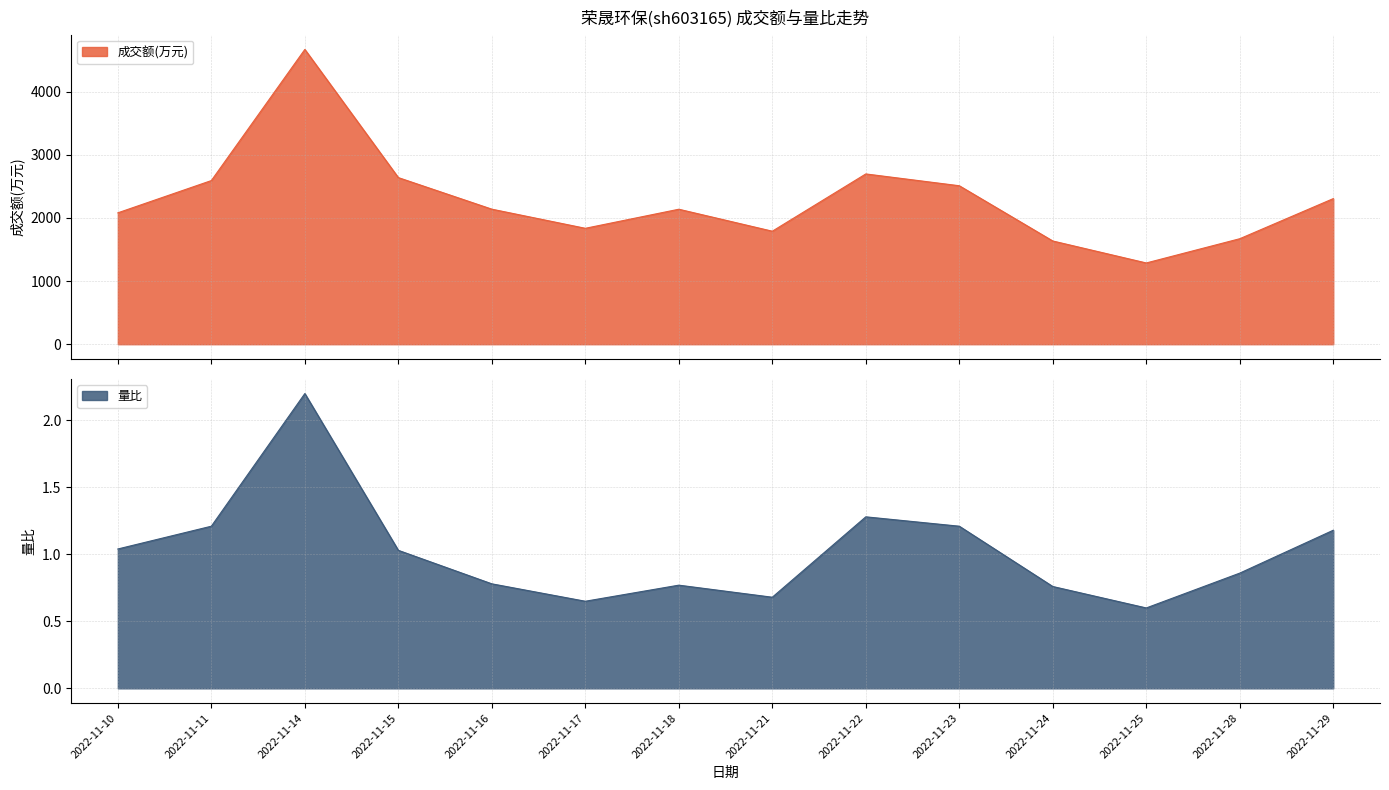

Between 2022-11-18 and 2022-11-29, which is larger?

2022-11-29